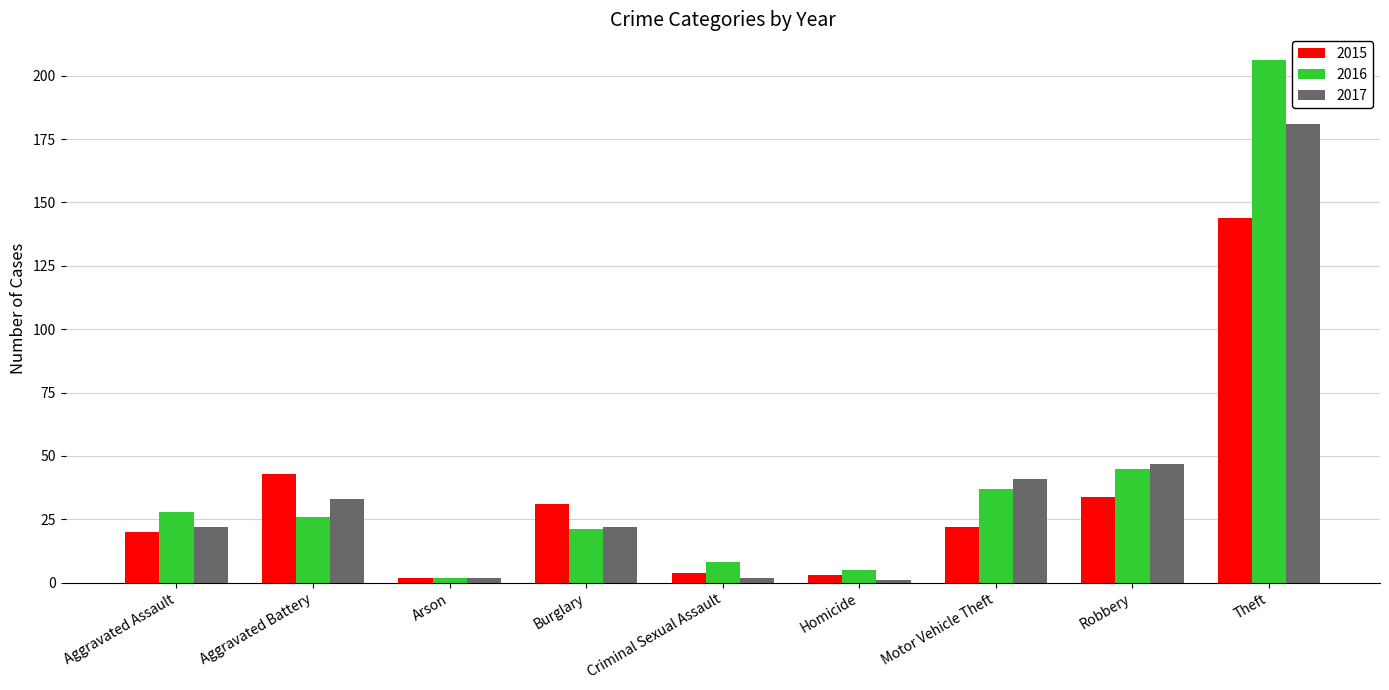

What is the difference between the second highest and minimum values in the 2016 series?

43